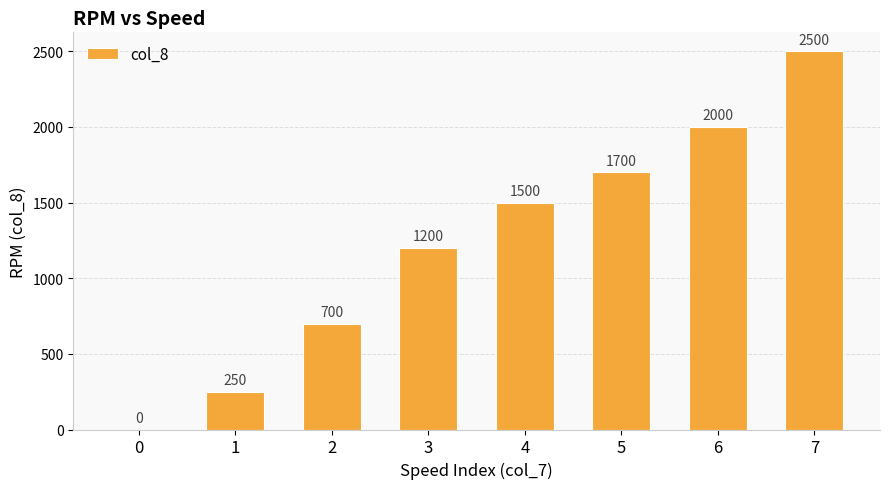

Which has a higher value, 1 or 4?

4